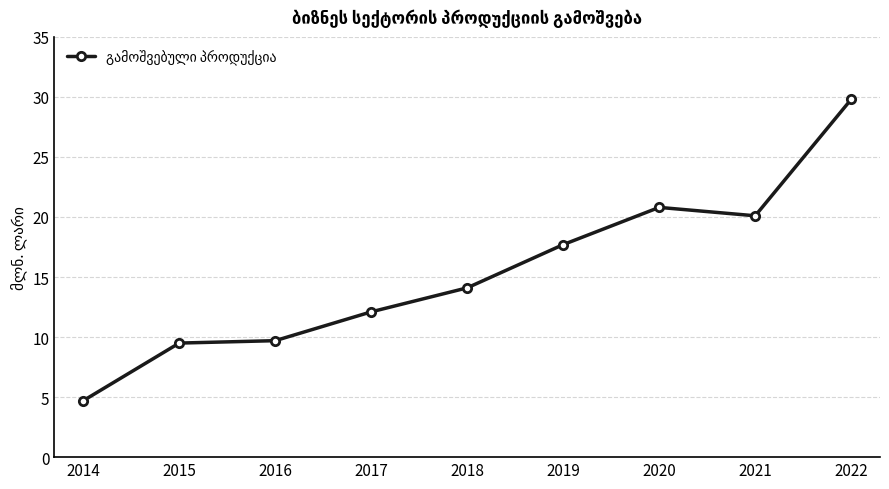

Is it true that the value at 2015 is 3.9?

False